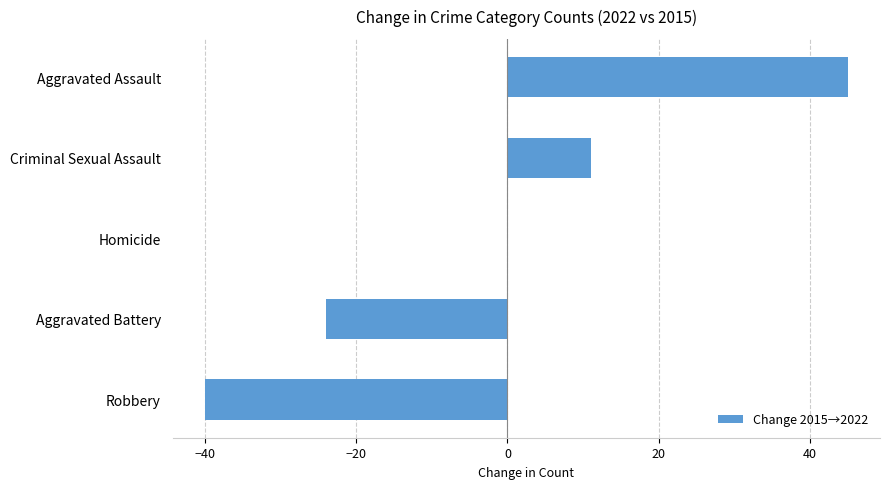

What is the change in value from Aggravated Battery to Homicide?

+24